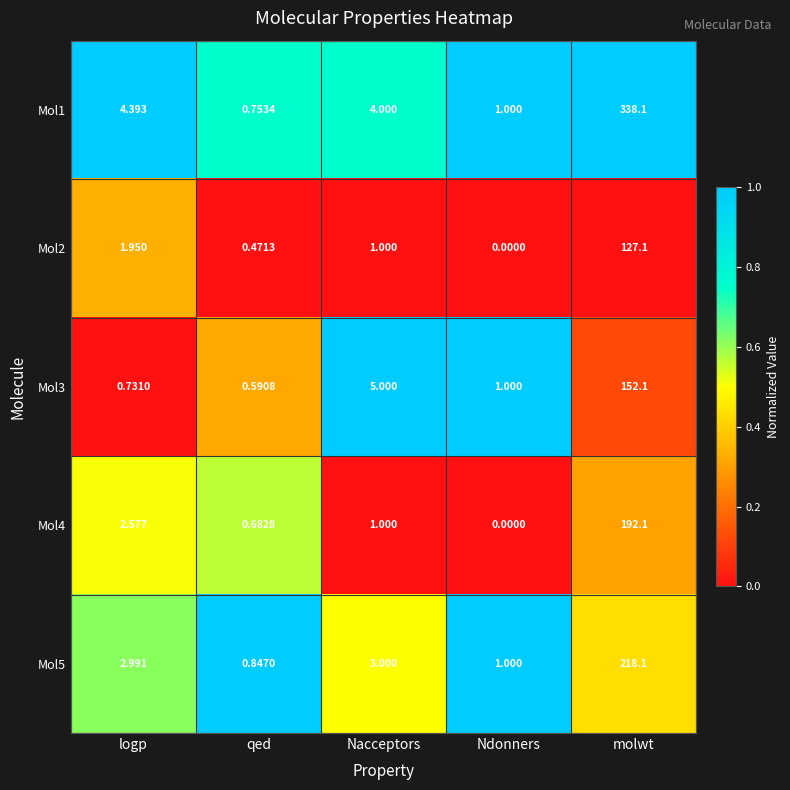

At which category is the sum across all series the highest?

molwt